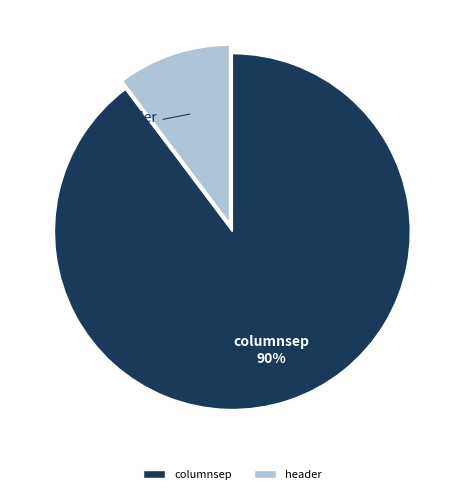

Combined, do header and columnsep account for over 50%?

Yes